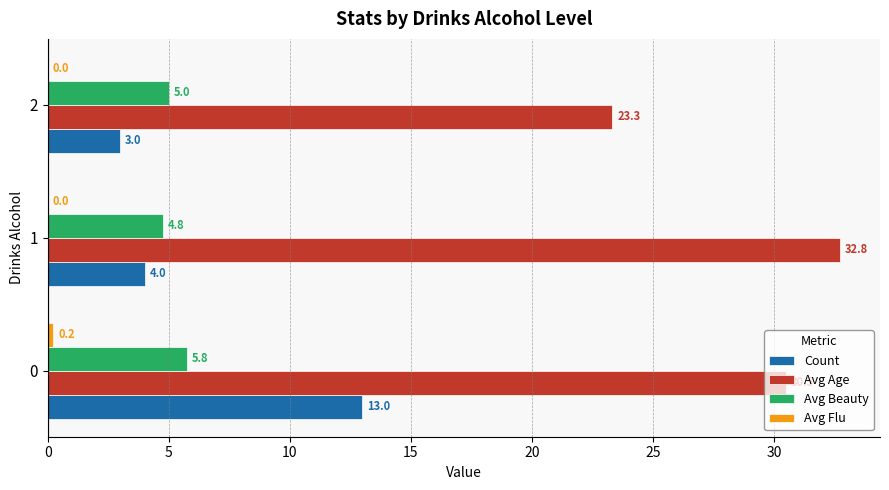

Which series has the largest range (max minus min)?

Count